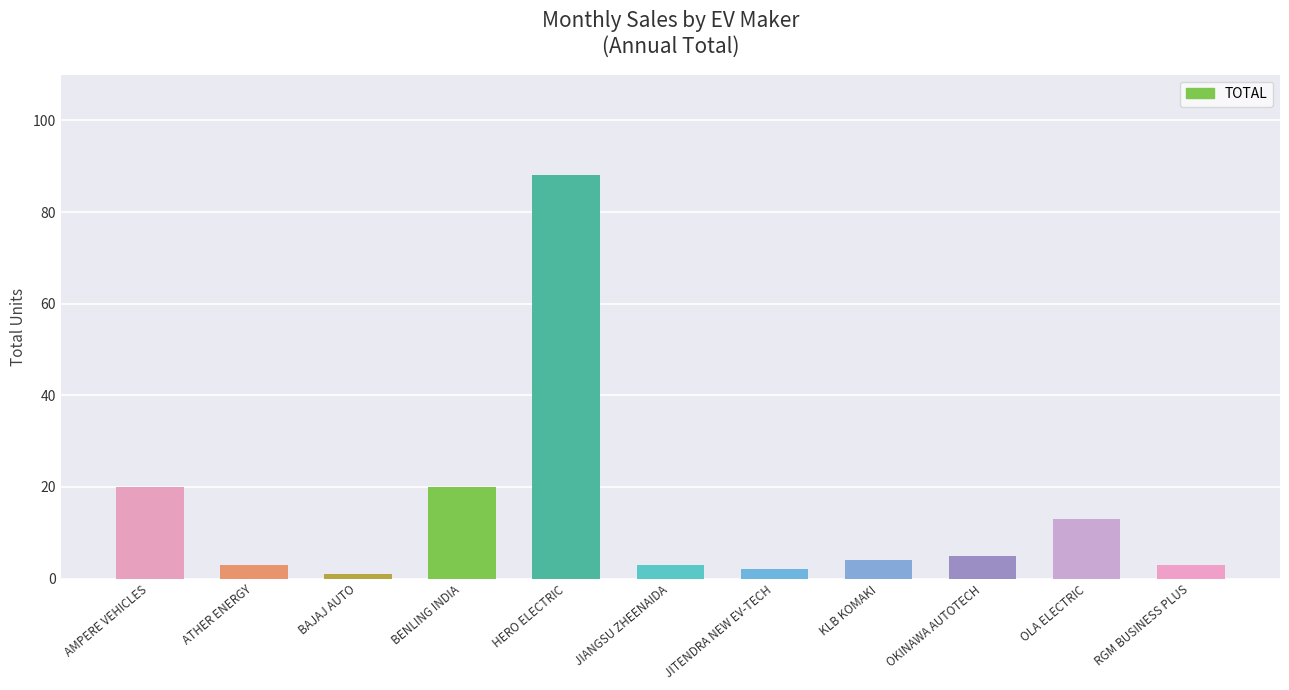

Read the value at BENLING INDIA.

20